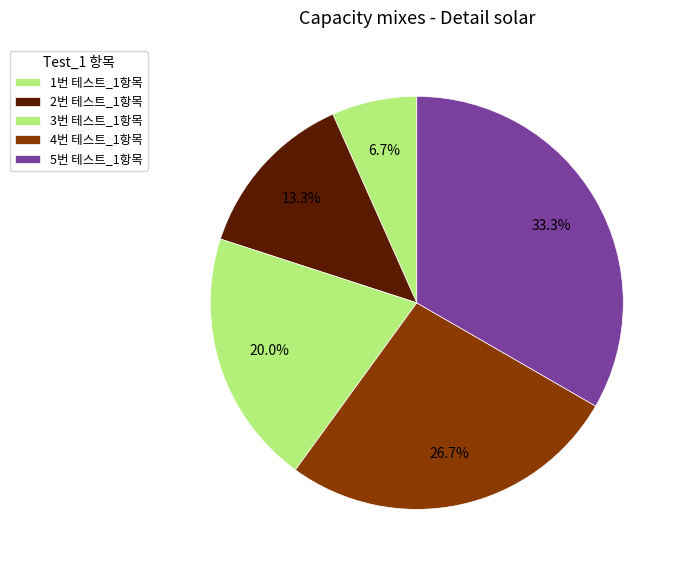

How many segments does this pie chart have?

5